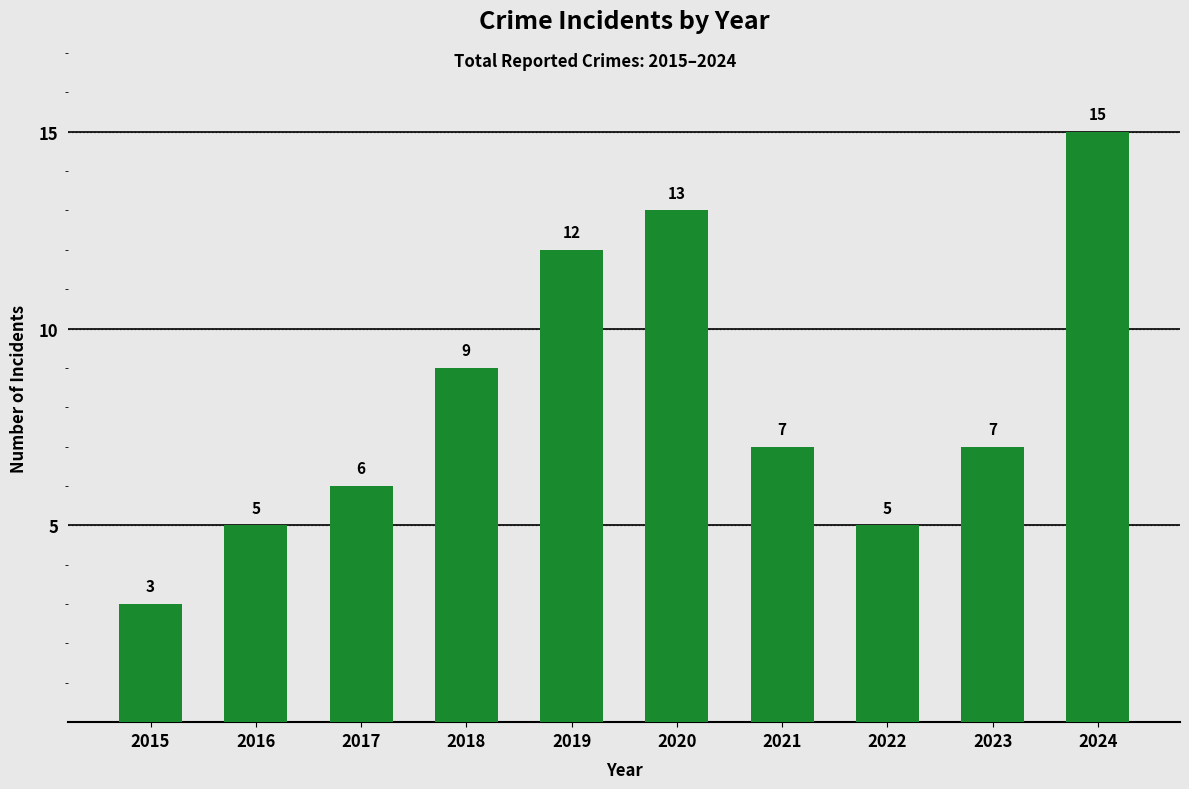

Which has a higher value, 2018 or 2023?

2018